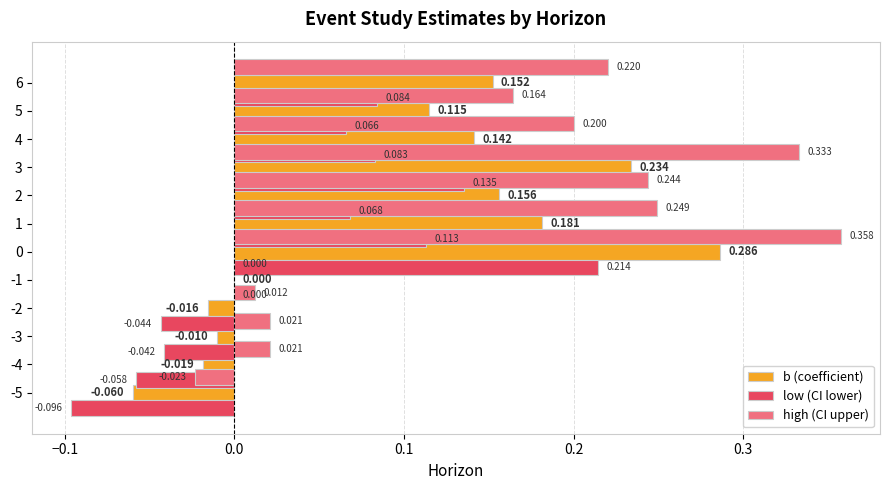

What is the difference between the maximum and minimum values in the high (CI upper) series?

0.4